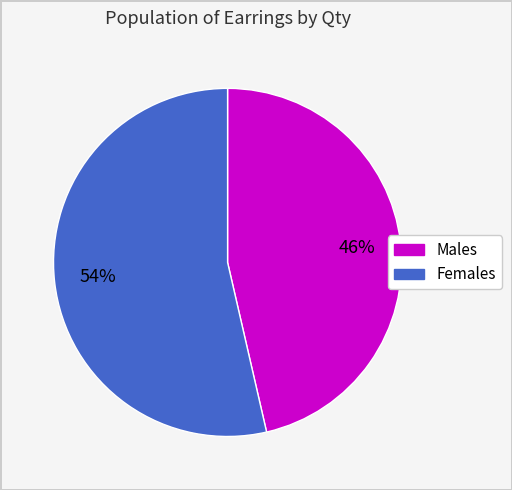

Is there any slice that represents more than half of the pie?

Yes